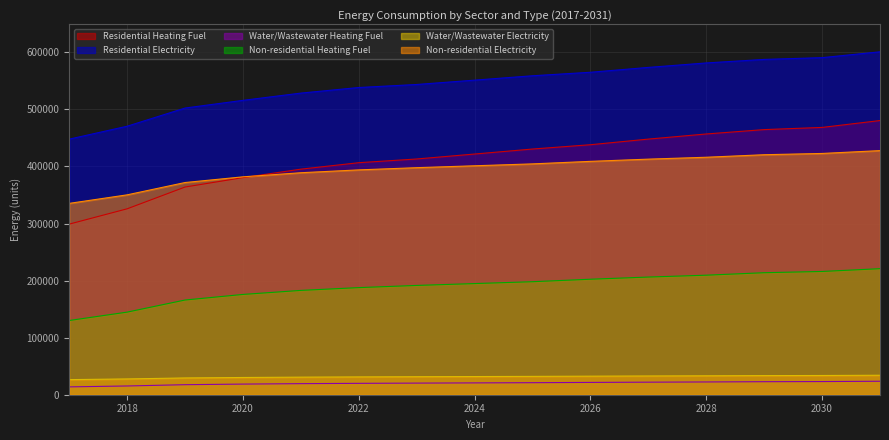

Which category has the lowest value in the Water/Wastewater Heating Fuel series?

2017